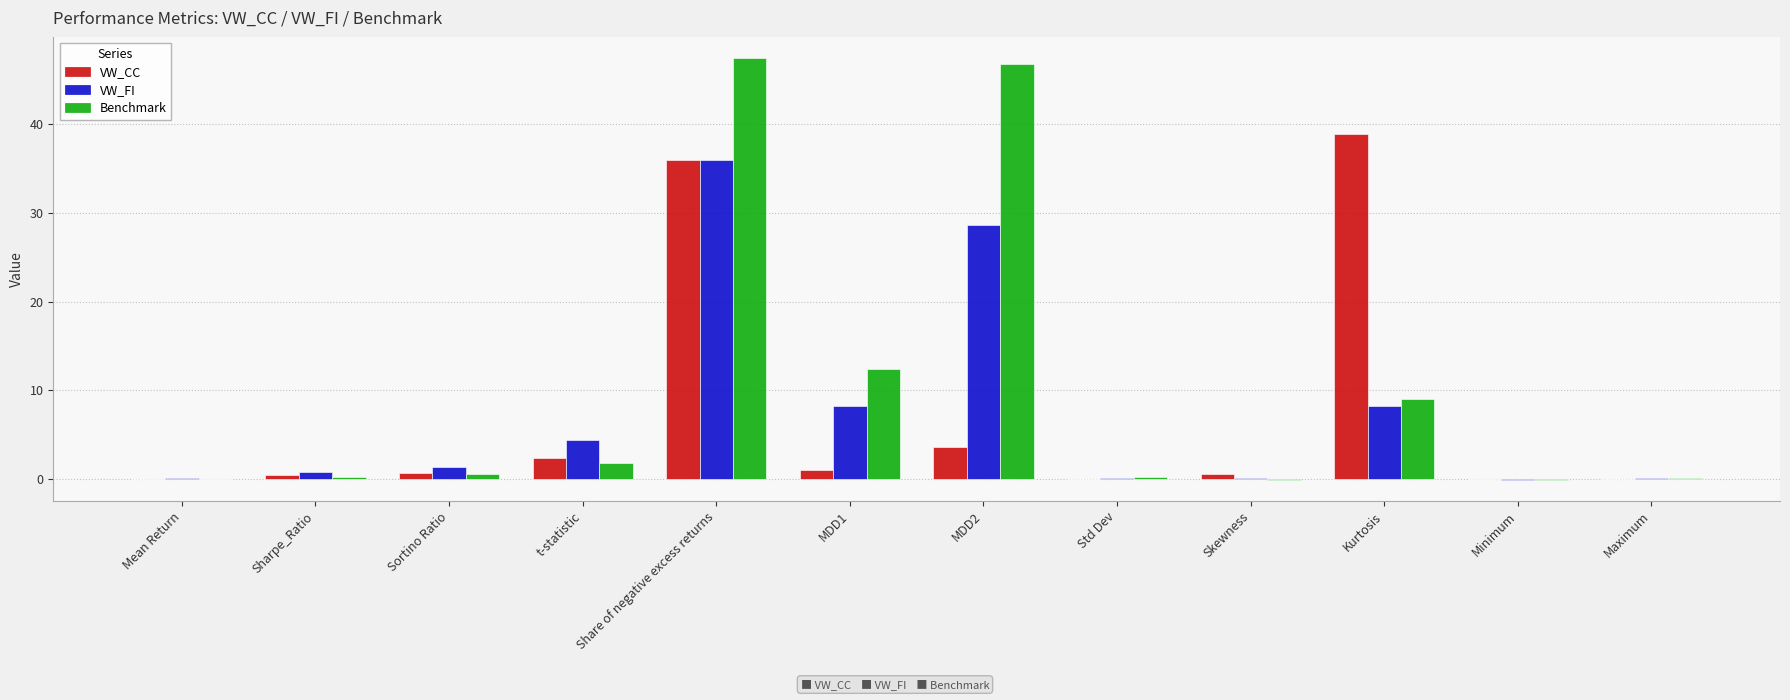

What is the greatest value displayed?

47.4